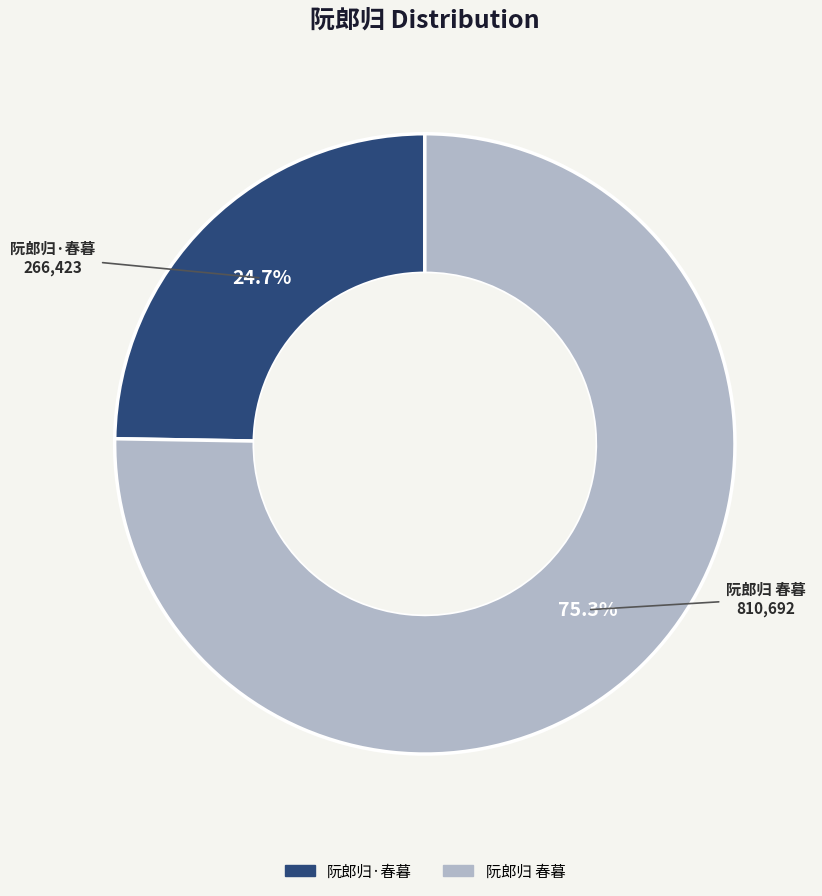

Between 阮郎归·春暮 and 阮郎归 春暮, which is larger?

阮郎归 春暮